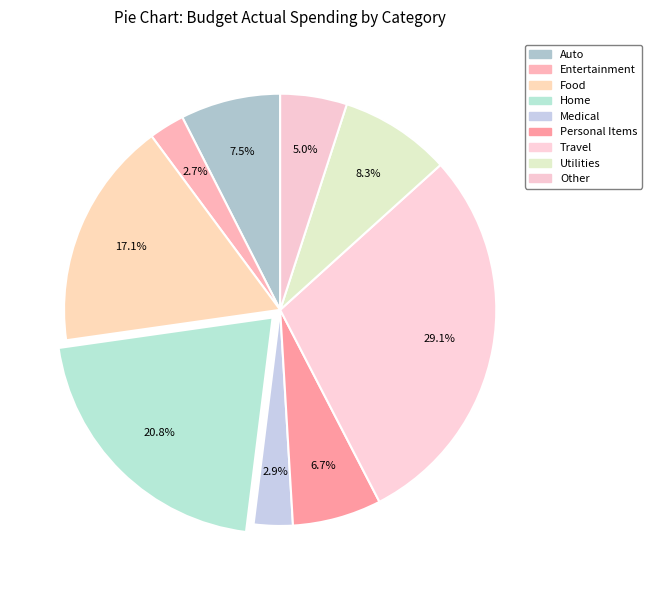

What is the ratio of the value at Auto to the value at Entertainment?

2.8